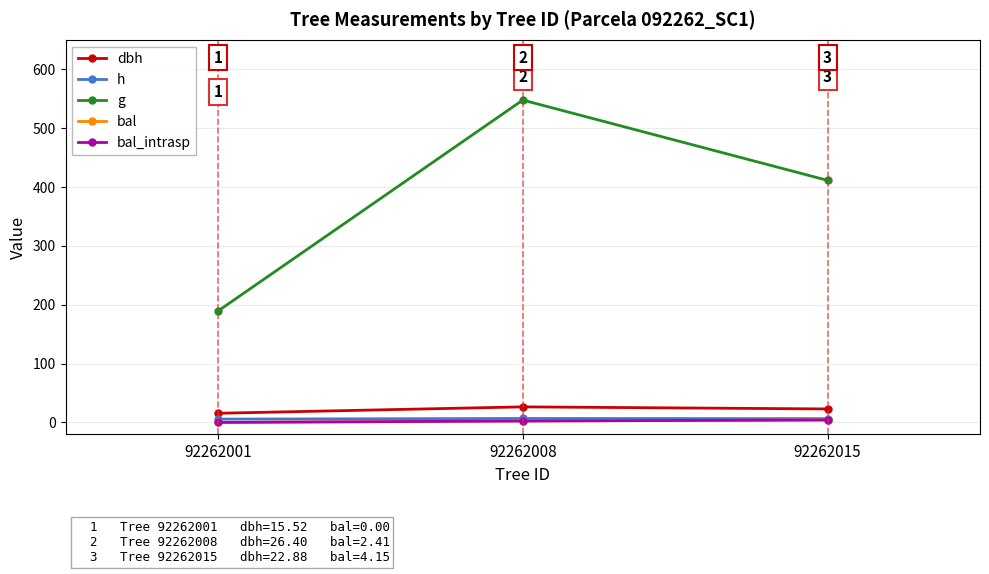

Does the chart have visible grid lines?

Yes